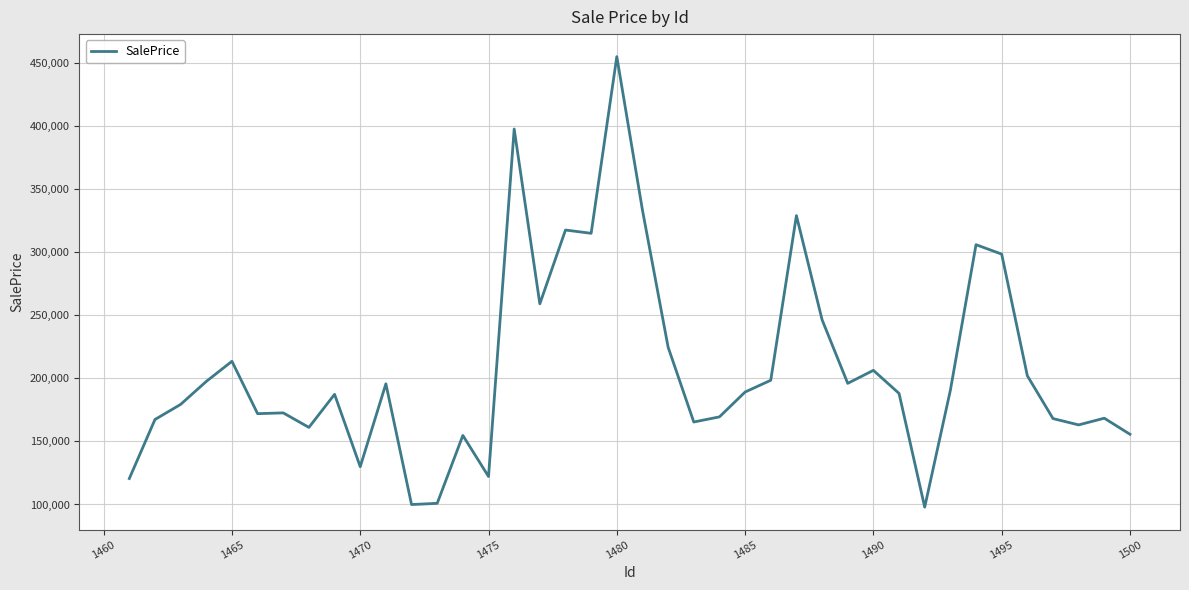

What is the smallest value displayed?

97885.1